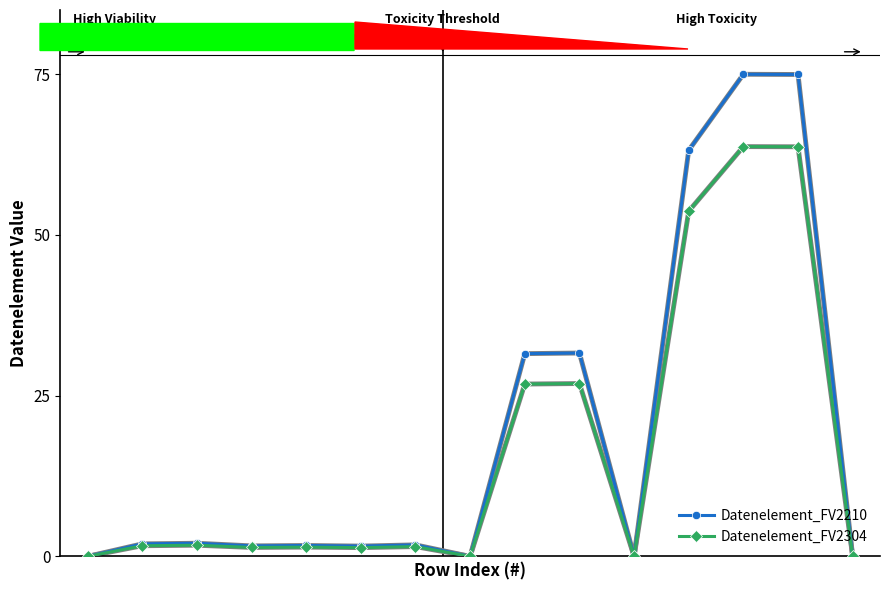

Which series has the largest range (max minus min)?

Datenelement_FV2210